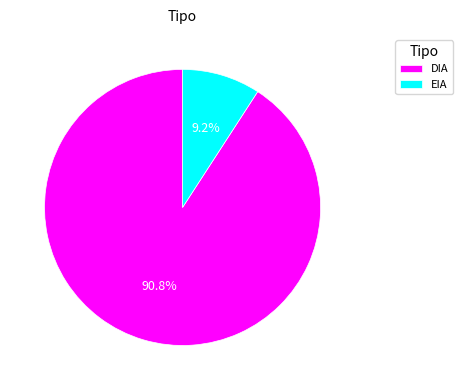

Count the number of slices in the pie.

2